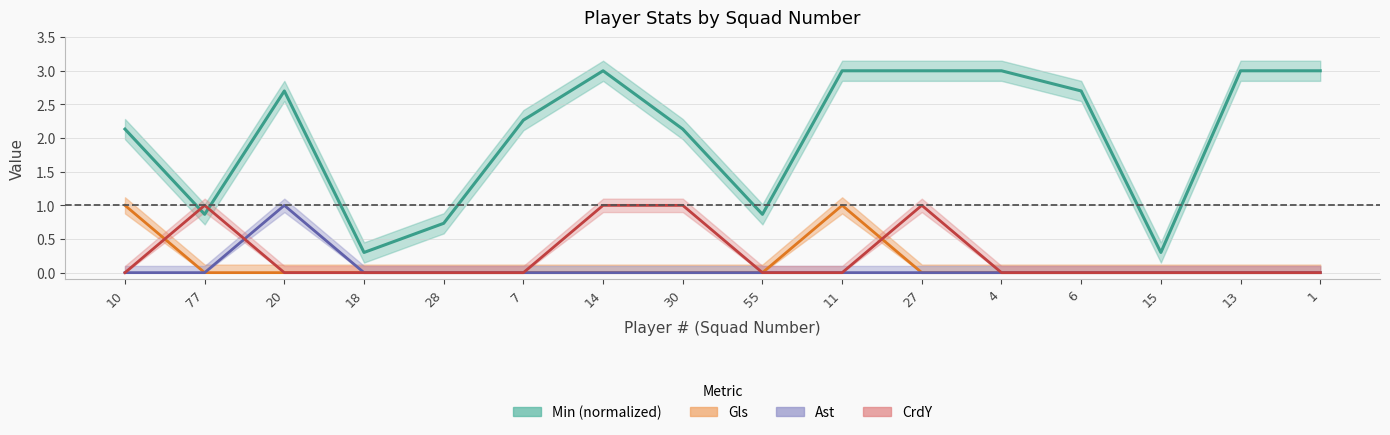

What is the difference between the second highest and second lowest values in the Gls series?

1.0